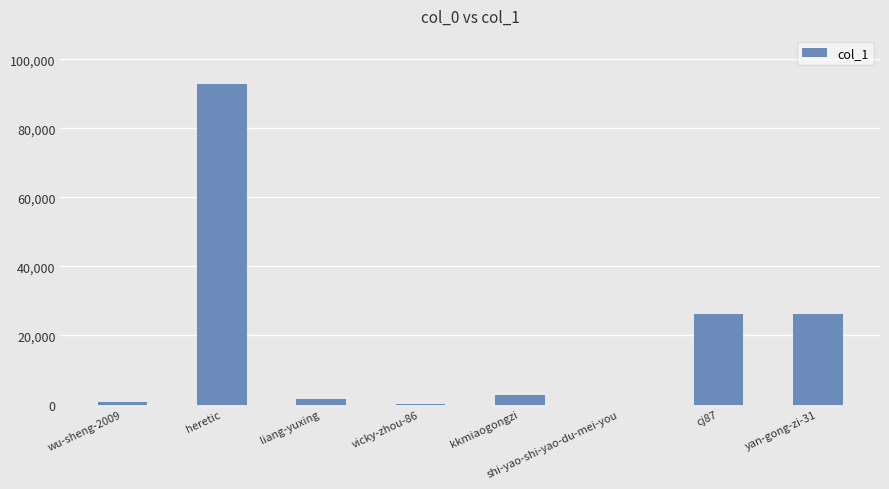

What is the sum of all values?

150426